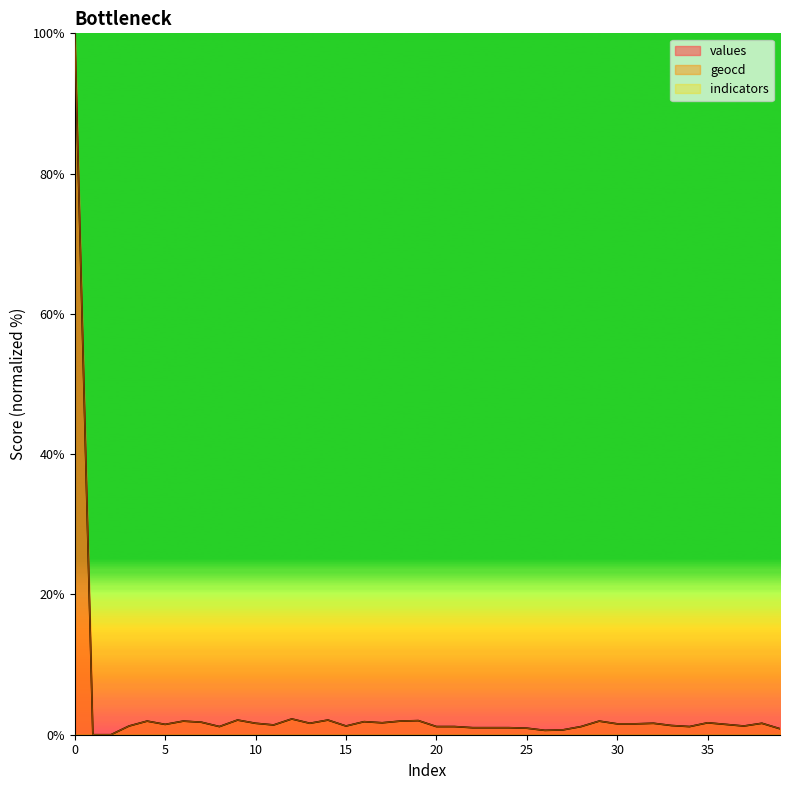

What is the value of the geocd point at the 35th from the left?

1.2